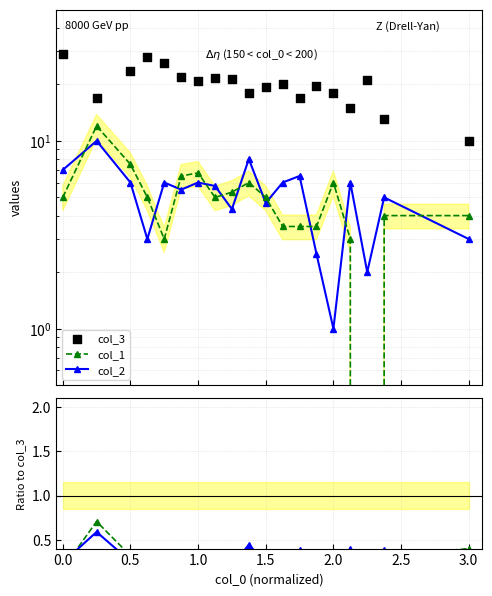

Which series contains the highest Y value?

col_3